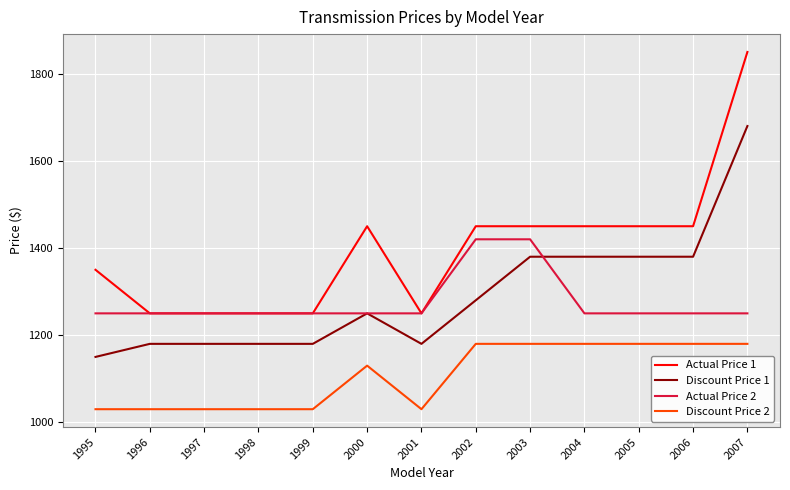

Between 2003 and 2006, which series saw the biggest shift?

Actual Price 2